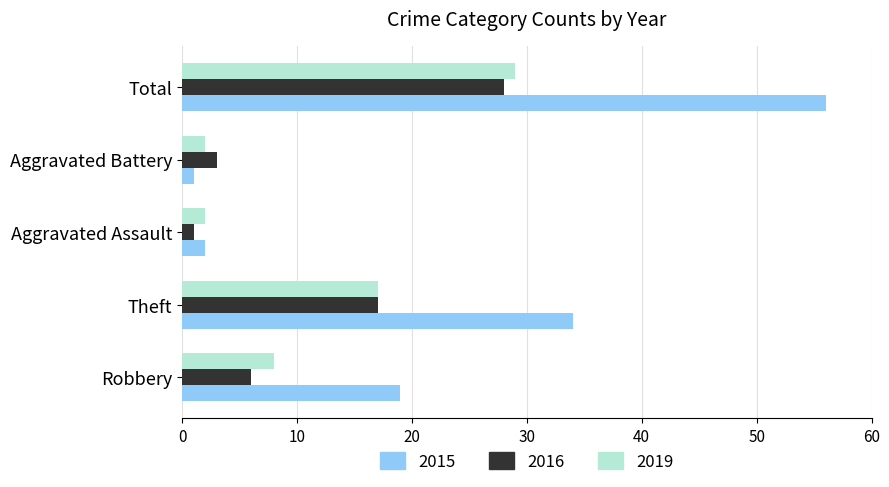

What is the spread (max minus min) of values at Aggravated Assault?

1